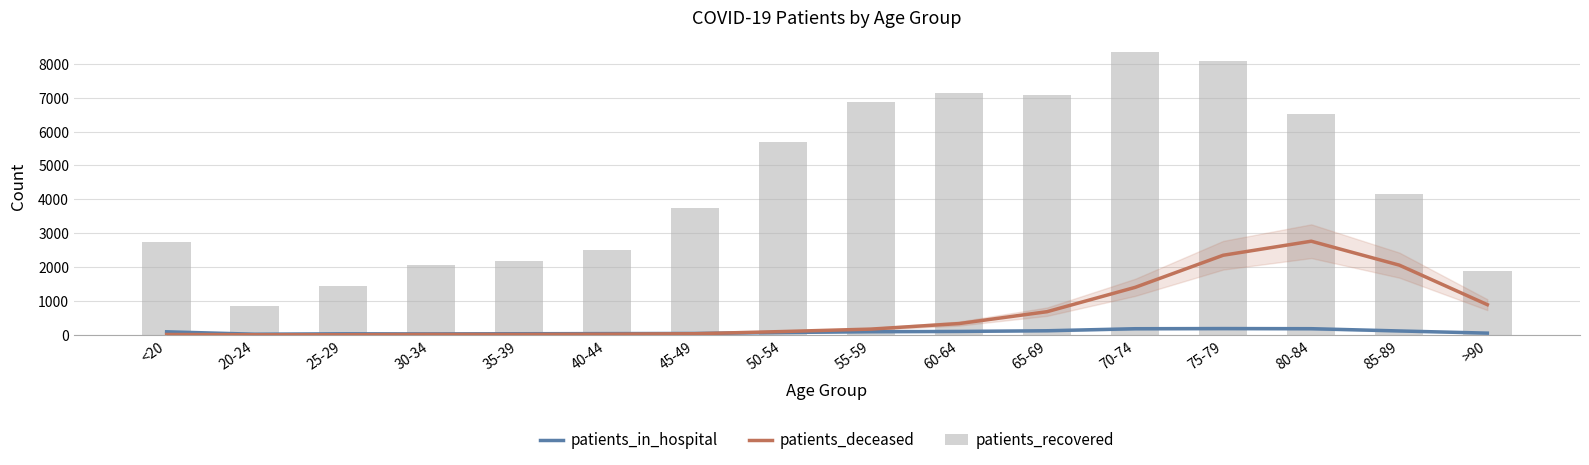

True or false: patients_in_hospital has a value of 27 at 20-24.

False